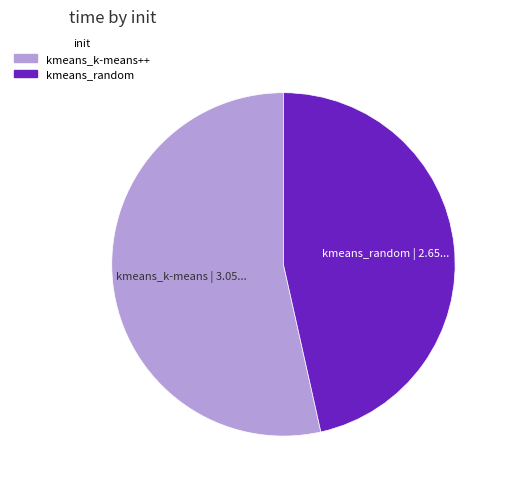

Is there any slice that represents more than half of the pie?

Yes